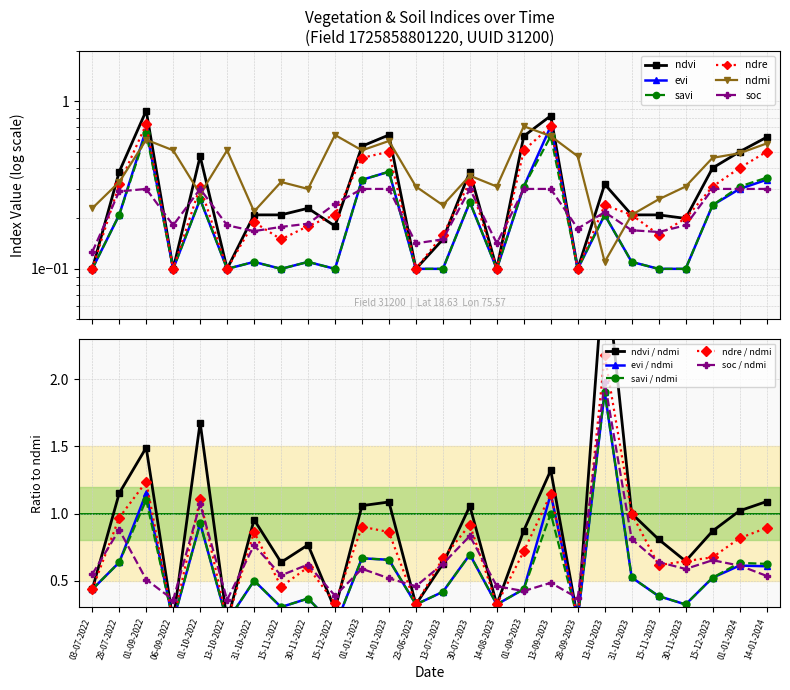

True or false: ndvi and evi intersect in this chart.

False